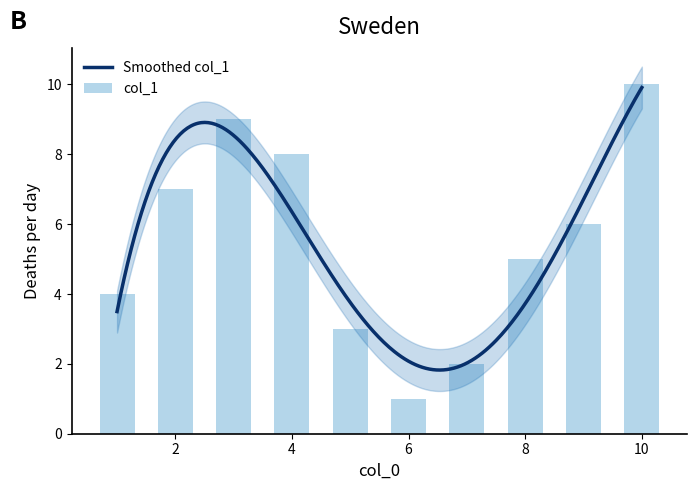

What is the change in value from 9 to 2?

+1